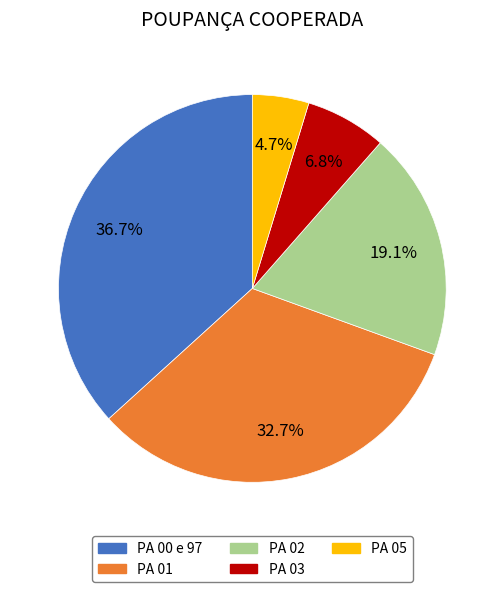

What is the largest slice in the pie chart?

PA 00 e 97